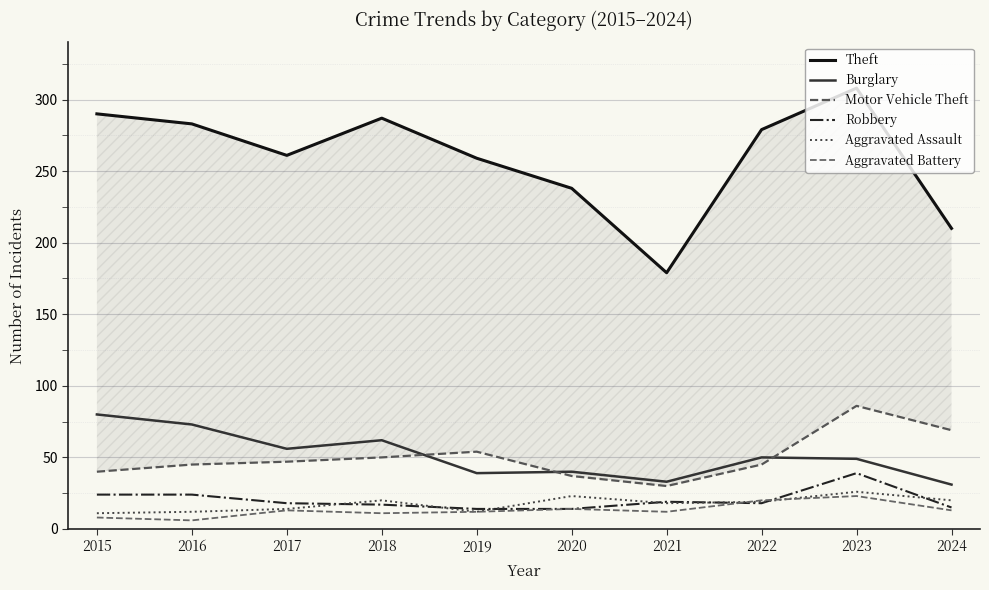

Between 2016 and 2024, which series saw the biggest shift?

Theft